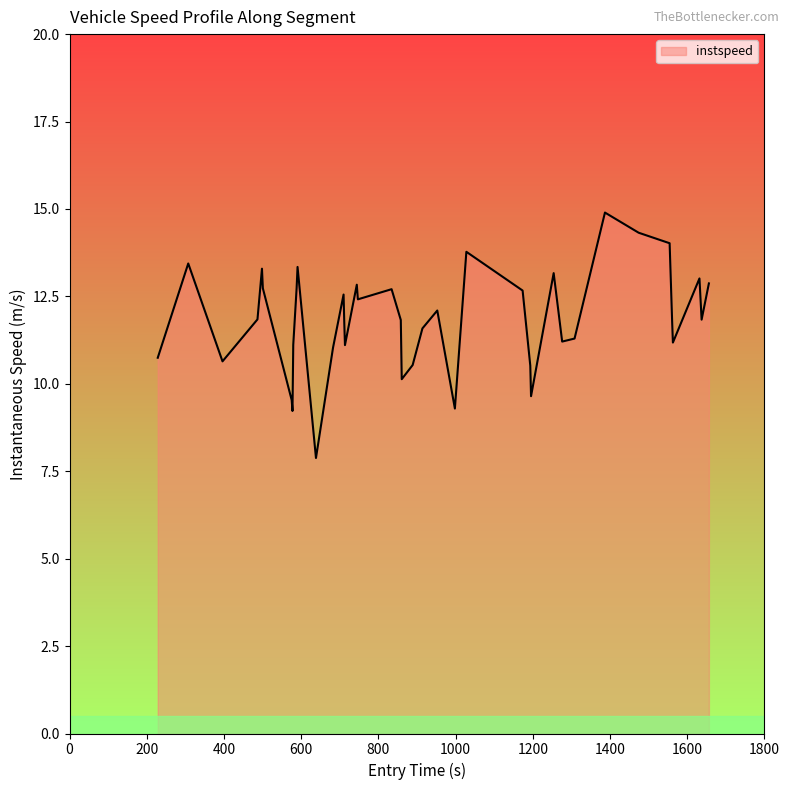

What is the minimum value shown in the chart?

7.9